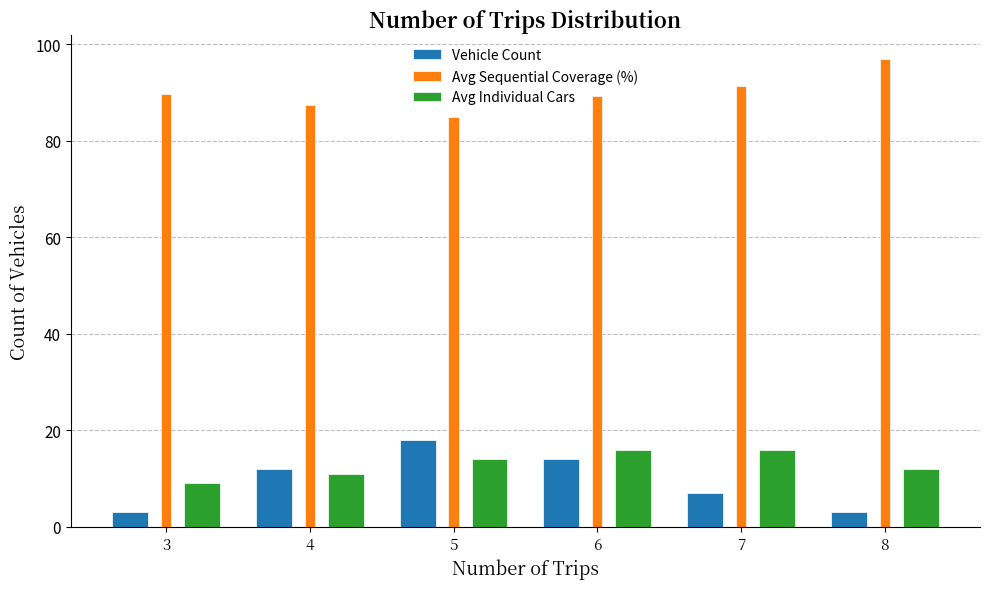

How many data points does each series have?

6